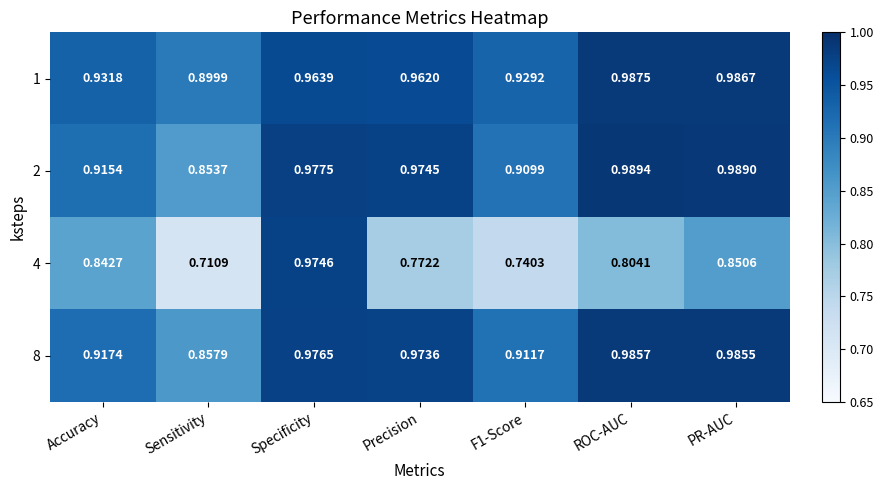

Which series changed the most between Accuracy and Precision?

4